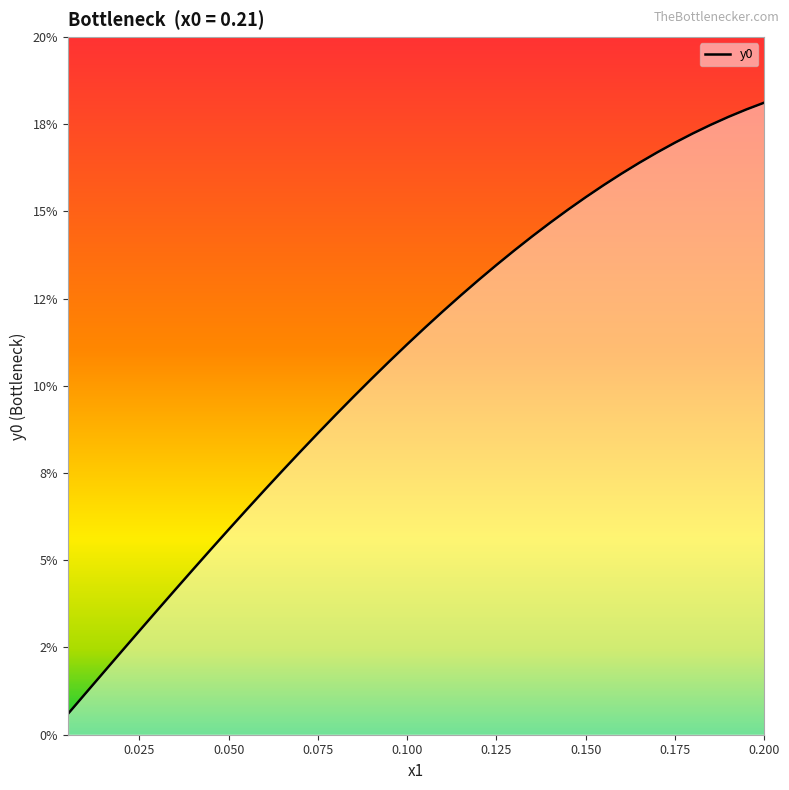

What is the label of the 6th point from the left?

0.125